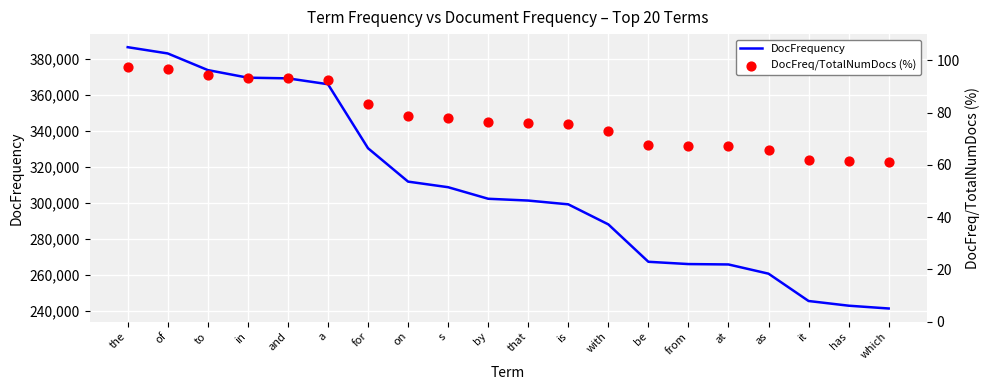

Which series contains the highest Y value?

DocFrequency